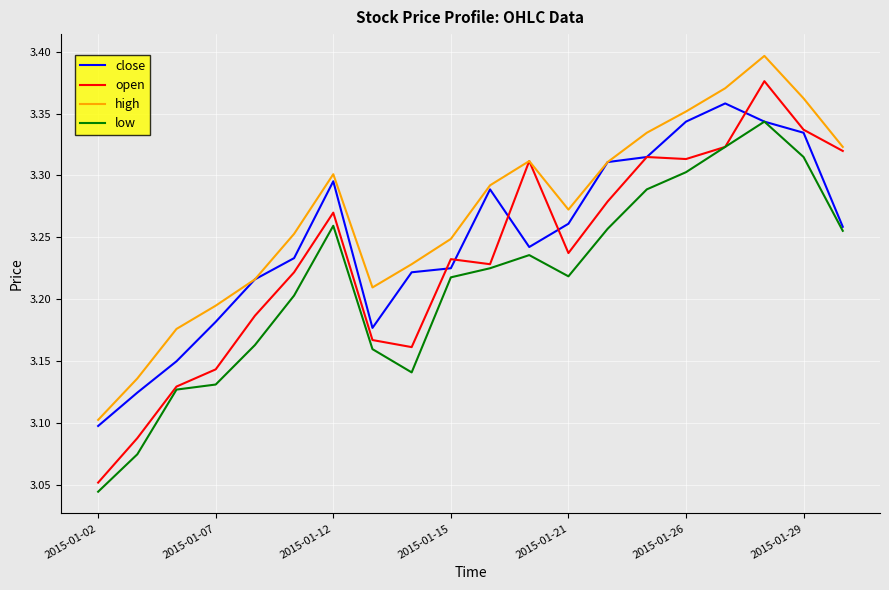

True or false: high and low cross at least once.

False